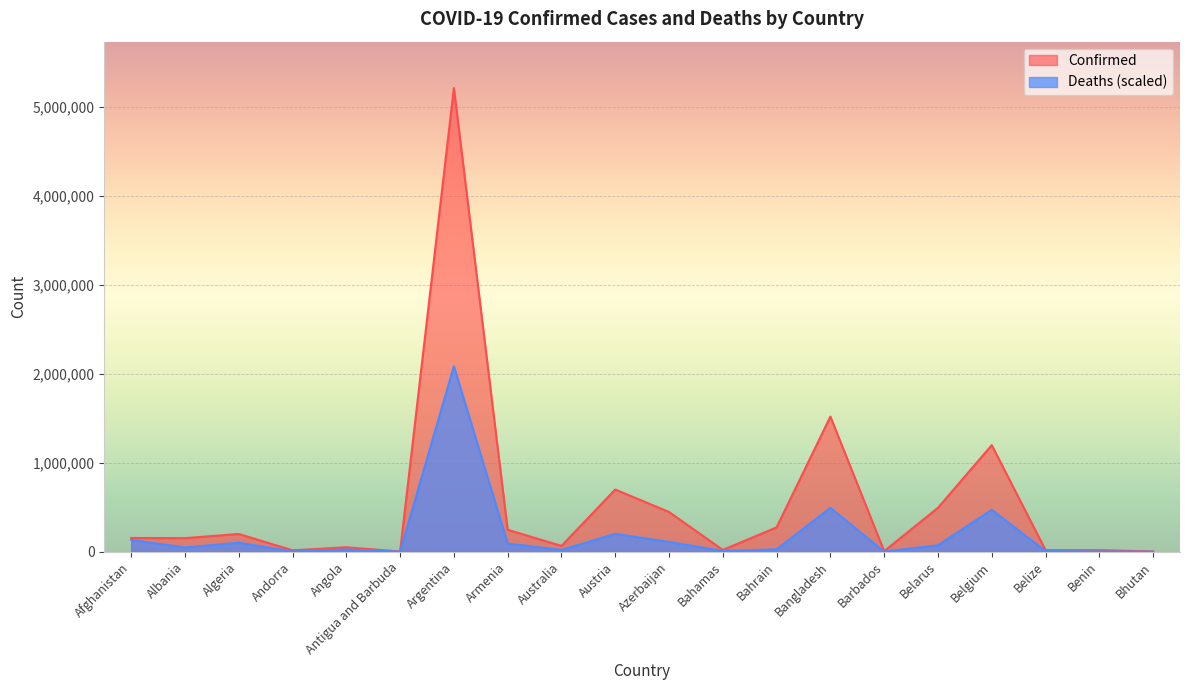

The value of Confirmed at Argentina is 5207695.0. True or false?

True